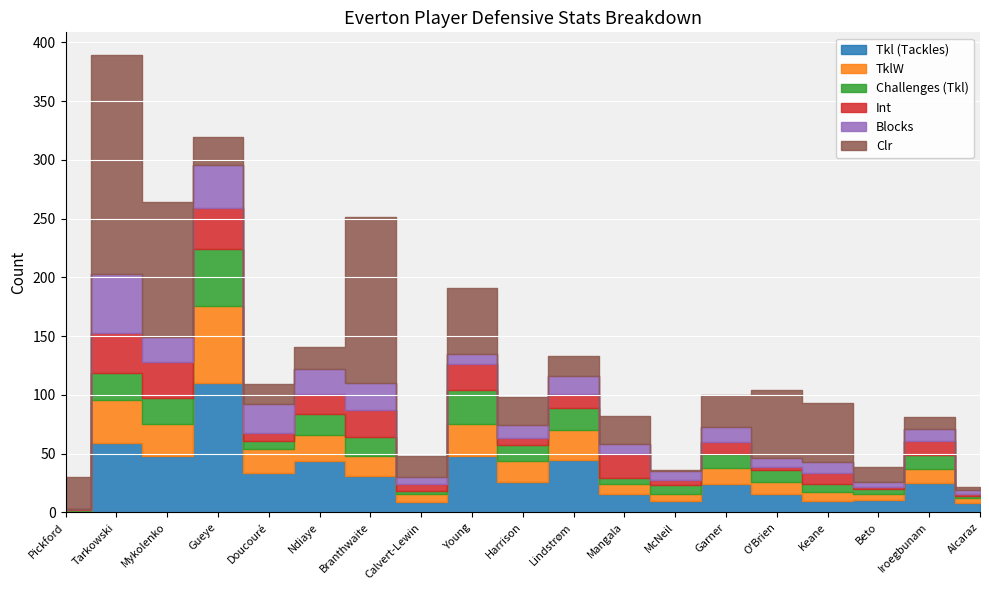

What position from the right is Beto?

3